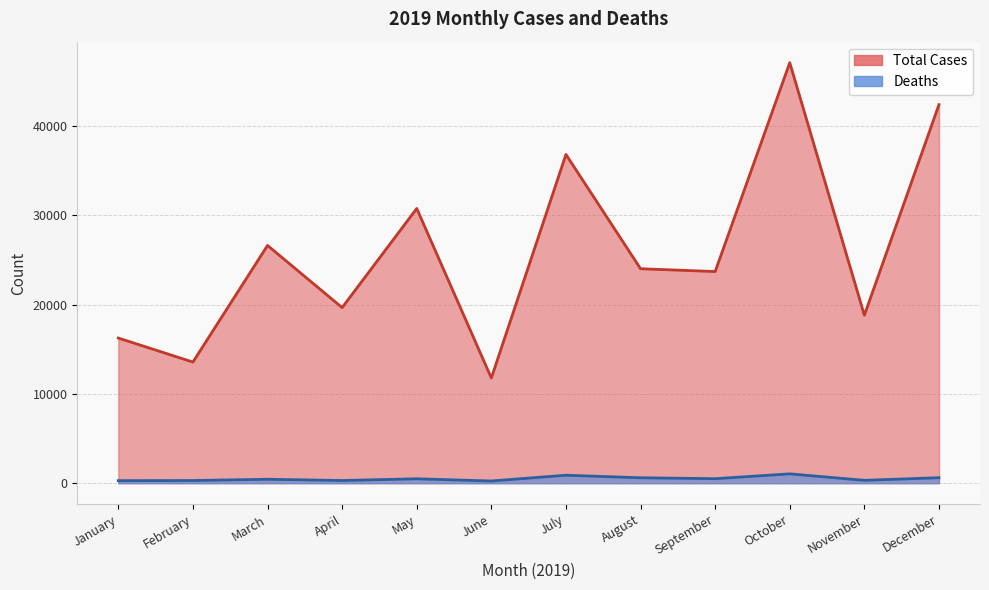

Is it true that Deaths equals 170 at November?

False